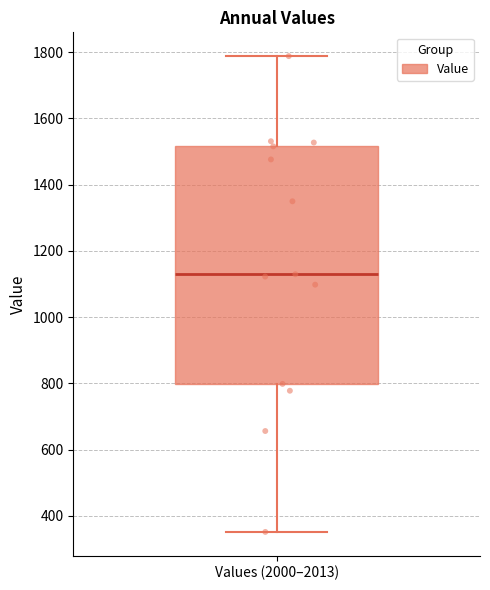

Where is the upper edge of the box for Values (2000–2013) on the y-axis? The values are not printed on the chart, so give them approximately, as read against the axis.

1520